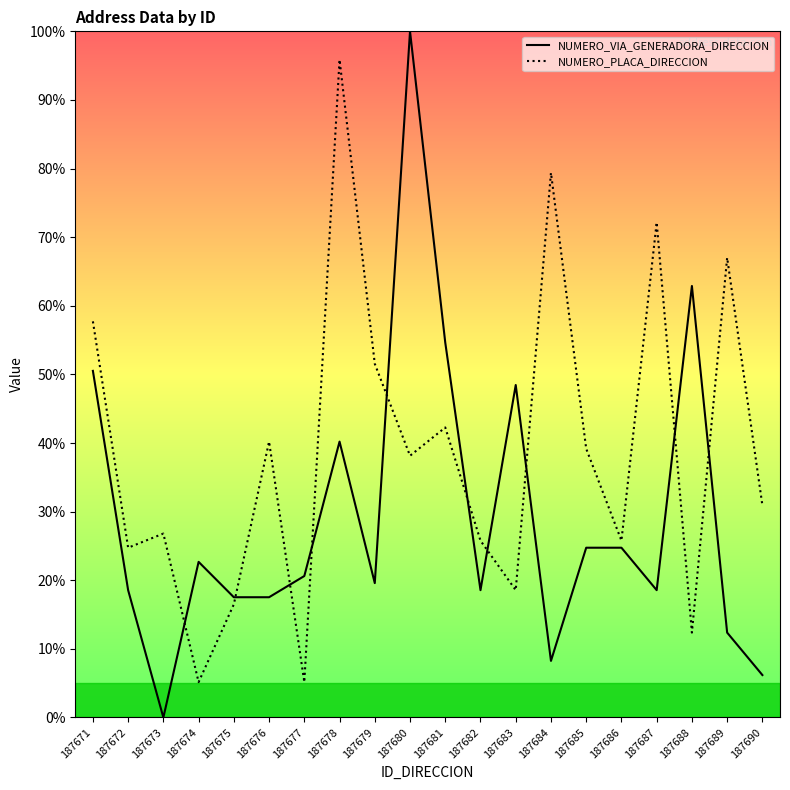

Reading left to right, what are all the values shown in this chart?

NUMERO_VIA_GENERADORA_DIRECCION: 50.5	18.6	0.0	22.7	17.5	17.5	20.6	40.2	19.6	100.0	54.6	18.6	48.5	8.2	24.7	24.7	18.6	62.9	12.4	6.2
NUMERO_PLACA_DIRECCION: 57.7	24.7	26.8	5.2	16.5	40.2	5.2	95.9	51.5	38.1	42.3	25.8	18.6	79.4	39.2	25.8	72.2	12.4	67.0	30.9